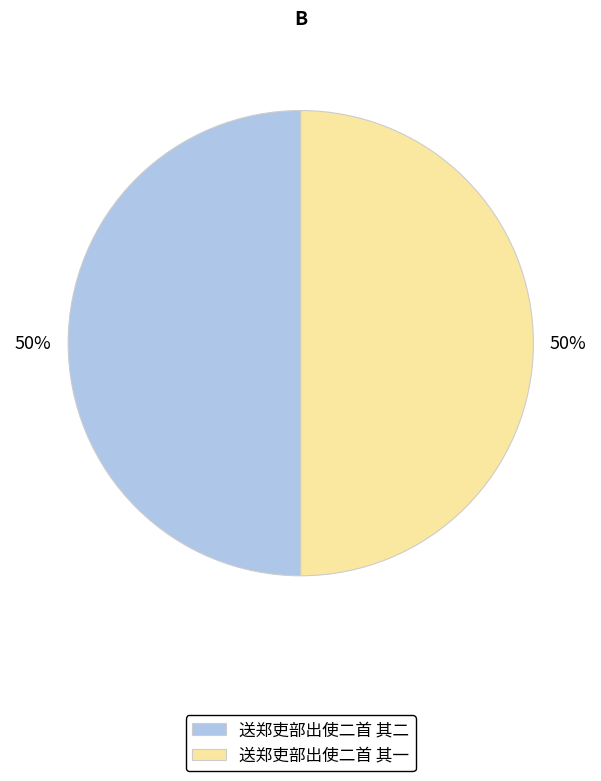

Combined, do 送郑吏部出使二首 其一 and 送郑吏部出使二首 其二 account for over 50%?

Yes